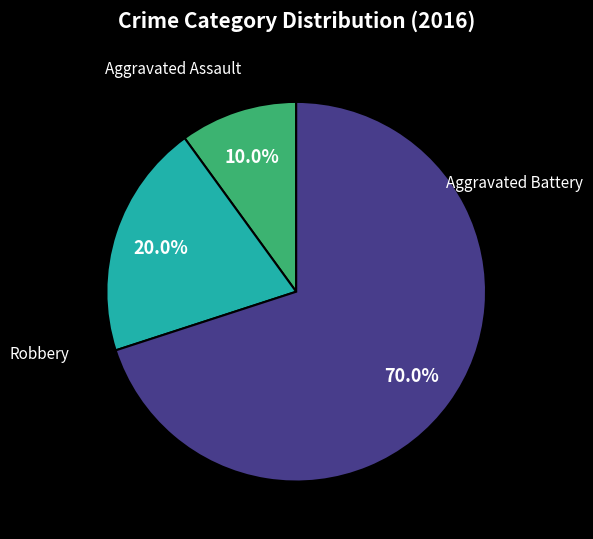

To the nearest percent, what is the average slice percentage?

33%